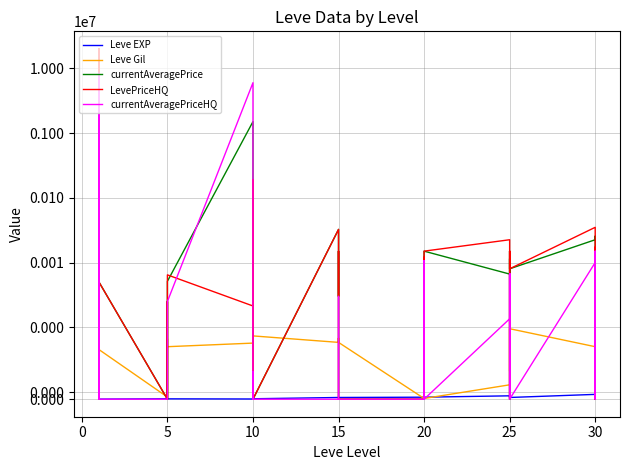

How many positive values does the currentAveragePriceHQ series have?

13